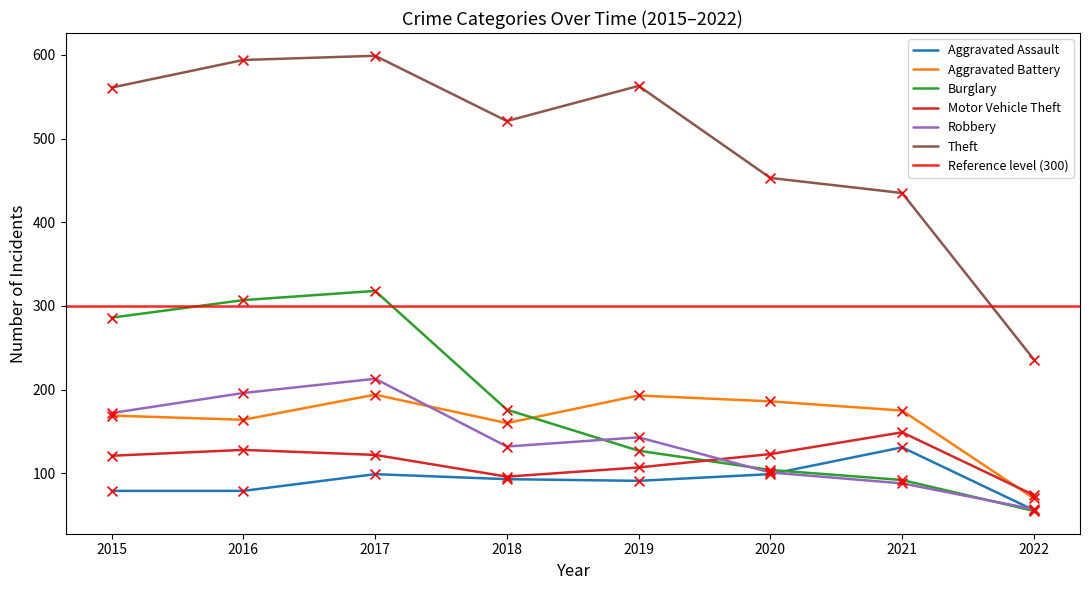

Which series contains the highest Y value?

Theft